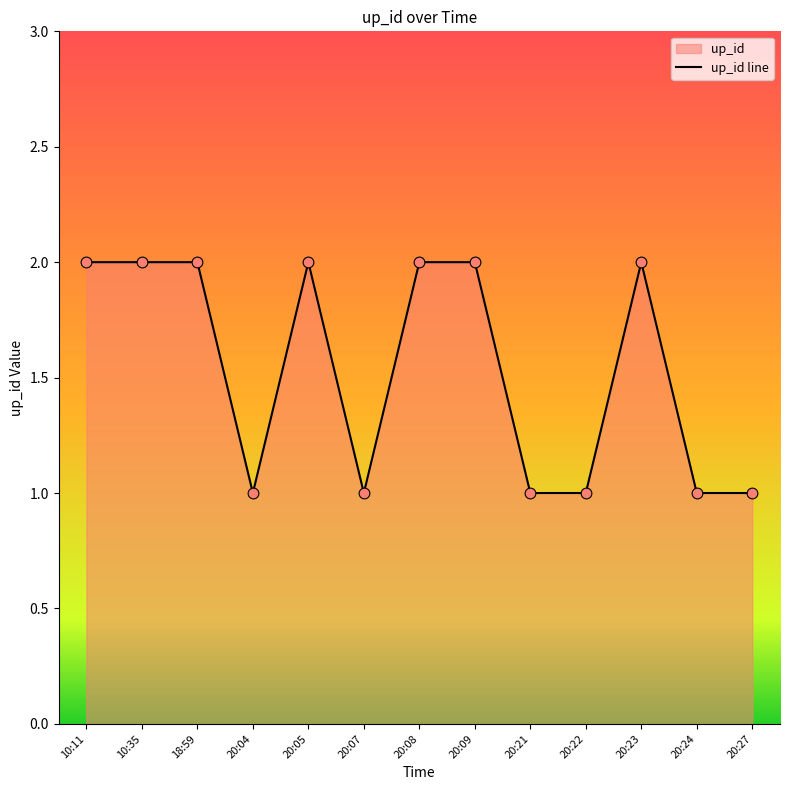

Between 20:24 and 20:04, which is larger?

20:24